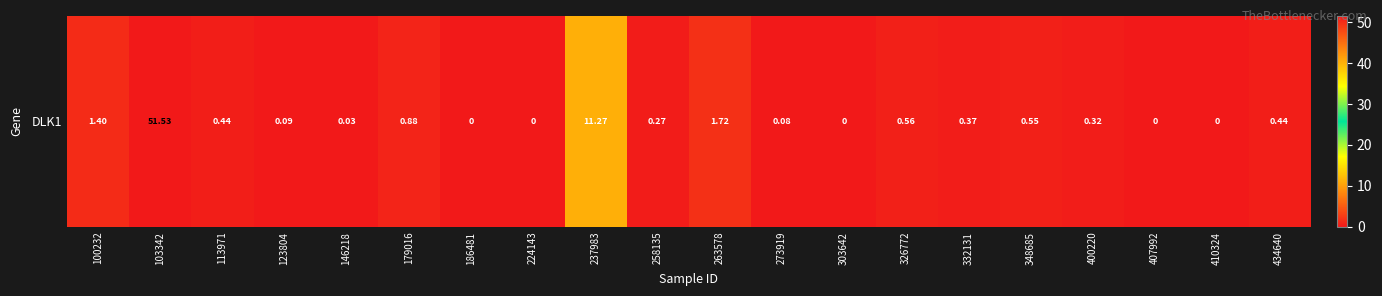

Reading left to right, transcribe all the data shown in this chart.

1.4	51.5	0.4	0.1	0.0	0.9	0.0	0.0	11.3	0.3	1.7	0.1	0.0	0.6	0.4	0.6	0.3	0.0	0.0	0.4